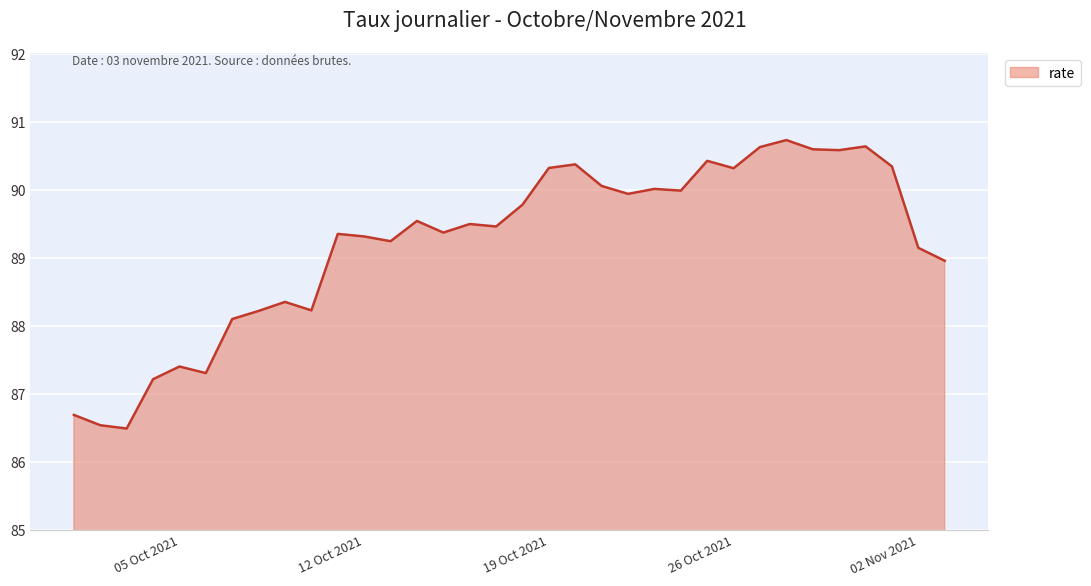

What is the minimum value shown in the chart?

86.5